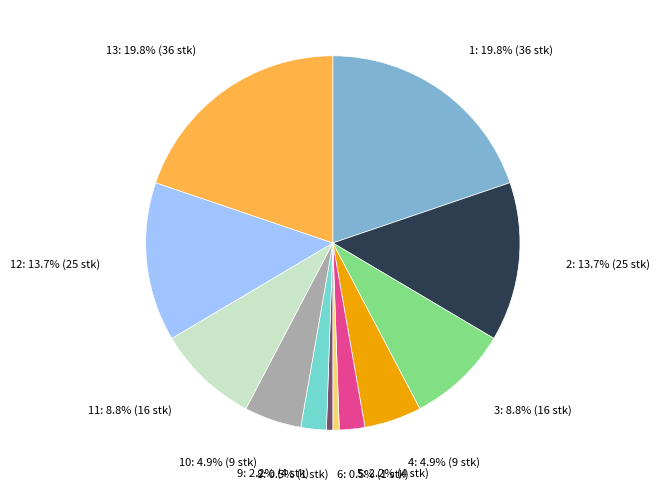

Is there a majority slice in this chart?

No